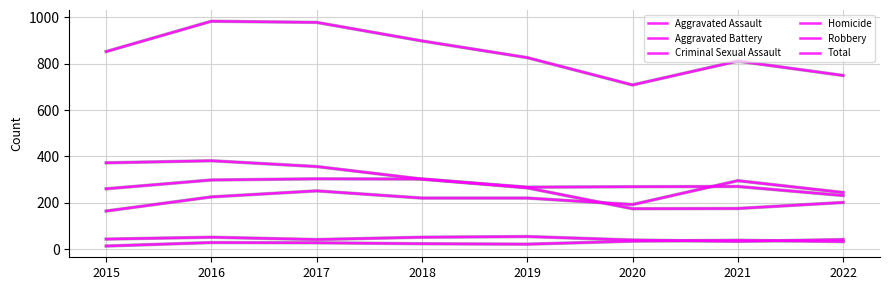

Reading right to left, transcribe all the data shown in this chart.

Aggravated Assault: 244	295	192	220	220	251	225	164
Aggravated Battery: 231	270	269	267	302	303	298	260
Criminal Sexual Assault: 41	33	39	54	51	41	51	43
Homicide: 32	38	34	21	23	27	28	13
Robbery: 201	175	174	264	302	356	381	372
Total: 749	811	708	826	898	978	983	852